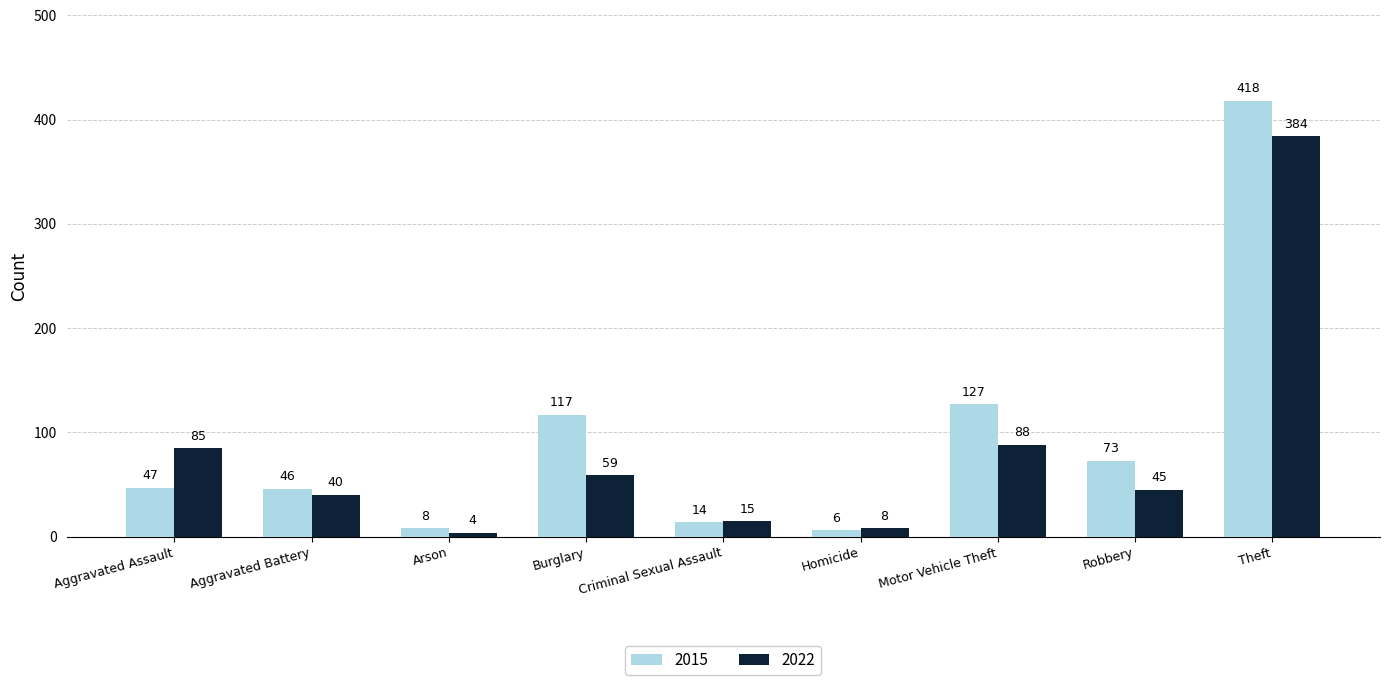

What is the value of the 2022 bar at the 7th from the left?

88